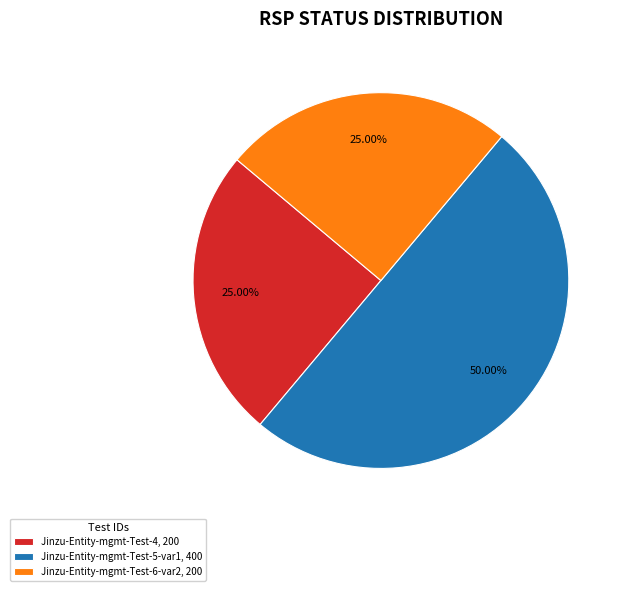

What is the ratio of the value at Jinzu-Entity-mgmt-Test-6-var2 to the value at Jinzu-Entity-mgmt-Test-5-var1?

0.5